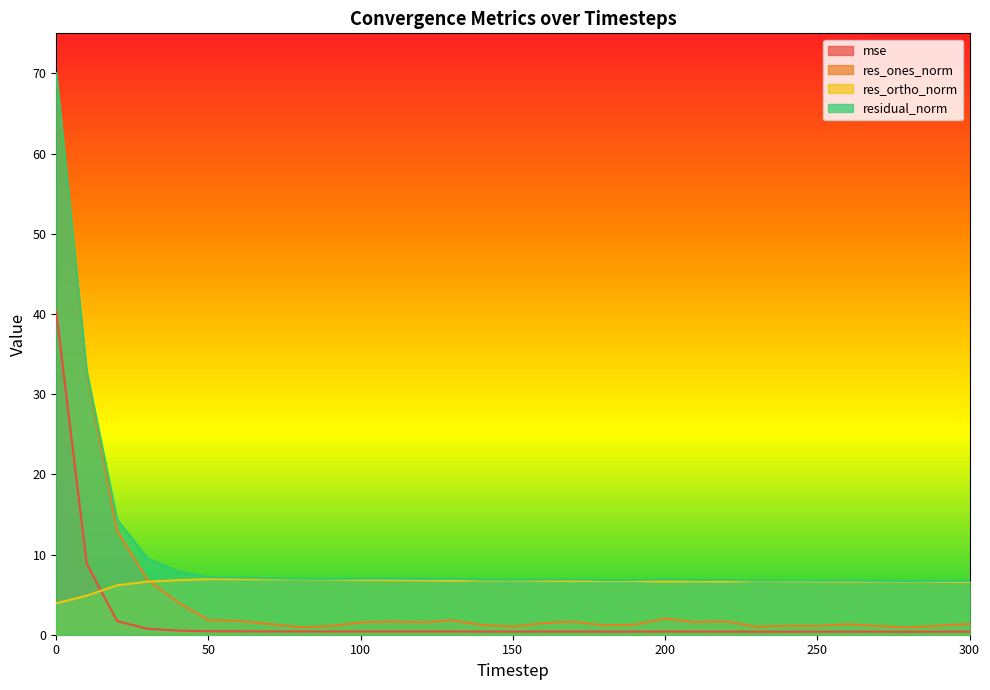

What are all the series names shown in the legend?

mse, res_ones_norm, res_ortho_norm, residual_norm